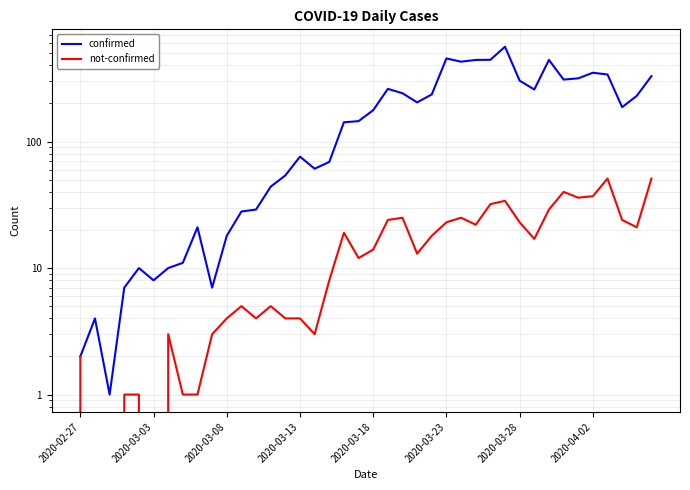

At how many categories does at least one series exceed 171?

20